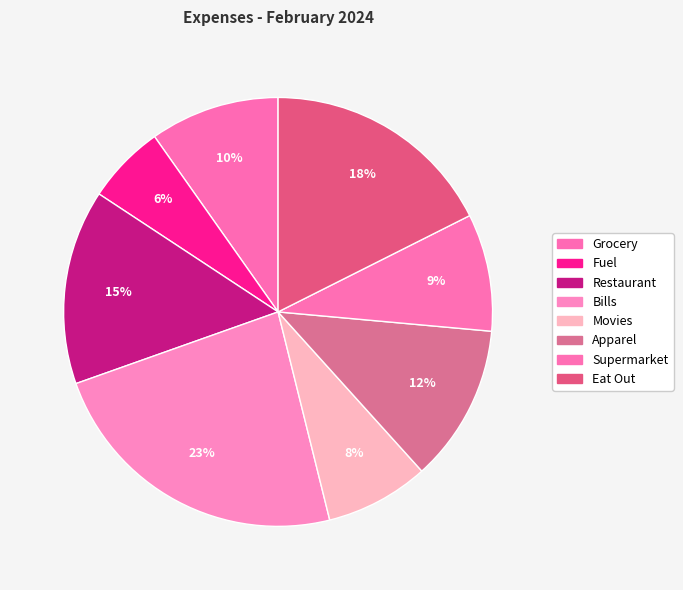

True or false: Supermarket accounts for 9% of the total.

True